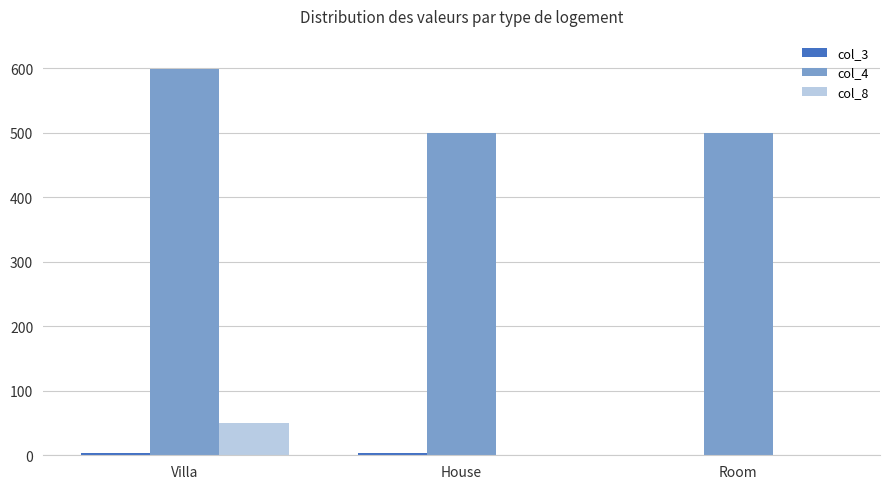

At which label does col_4 reach its peak?

Villa